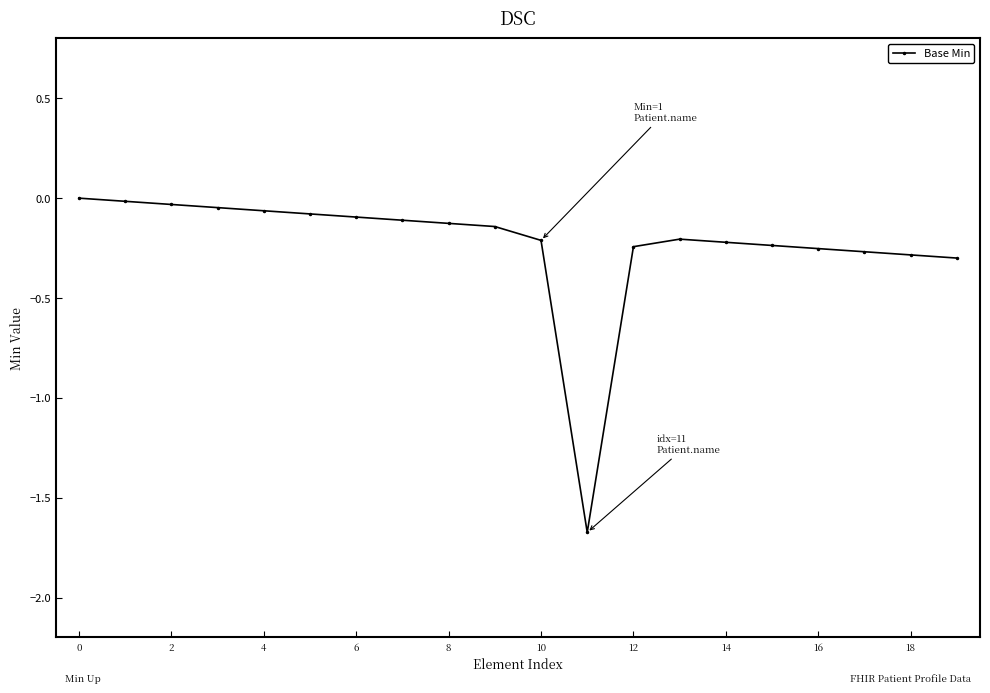

What is the smallest value displayed?

-1.7